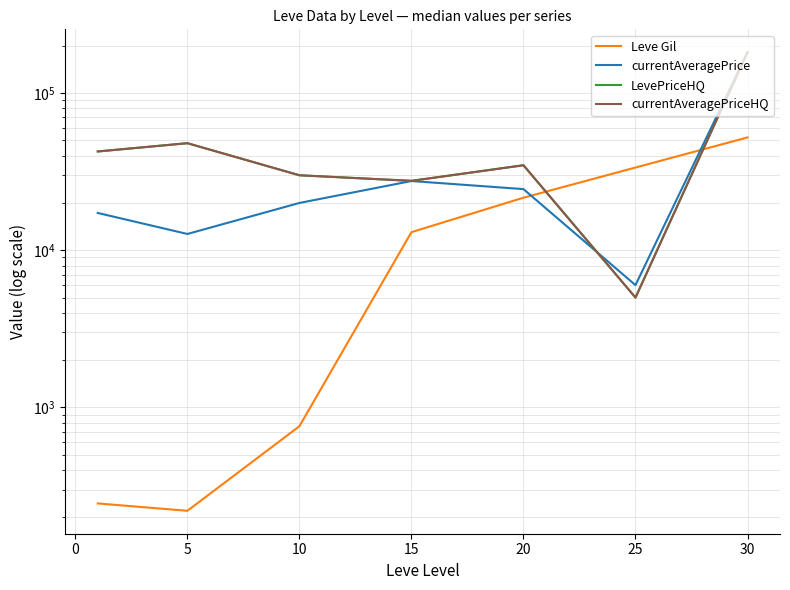

What is the greatest value displayed?

181890.5